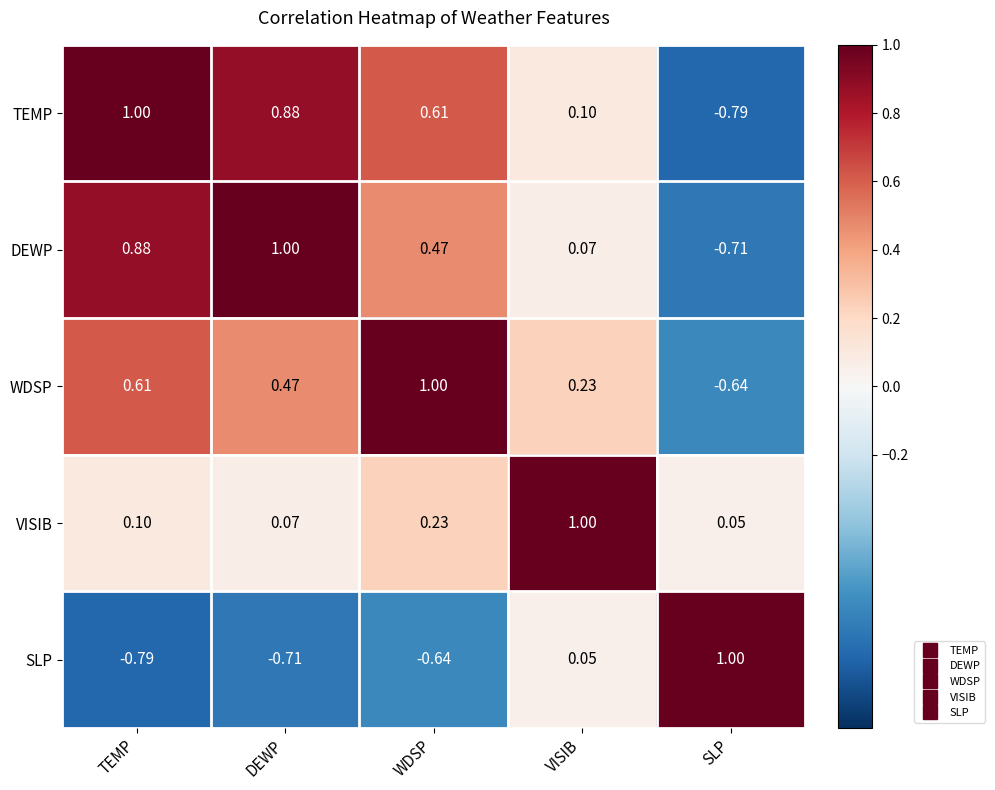

At how many categories does at least one series exceed 0?

5